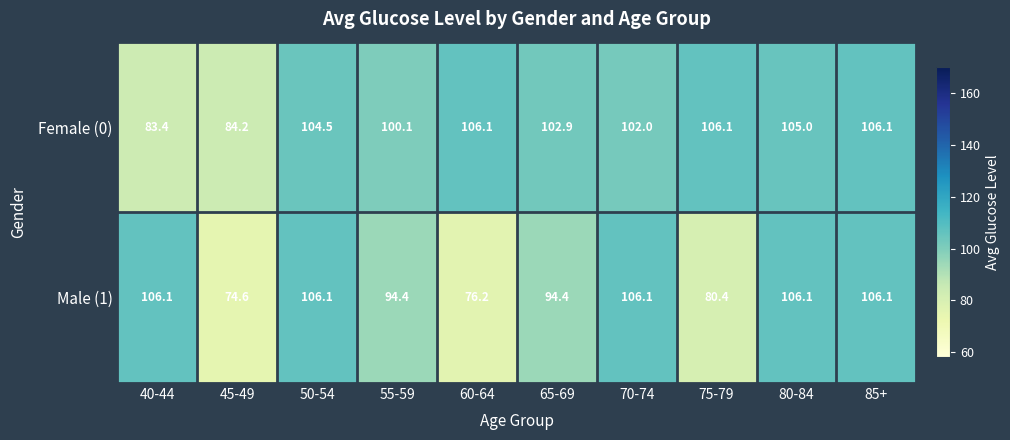

Which series has the largest range (max minus min)?

Male (1)